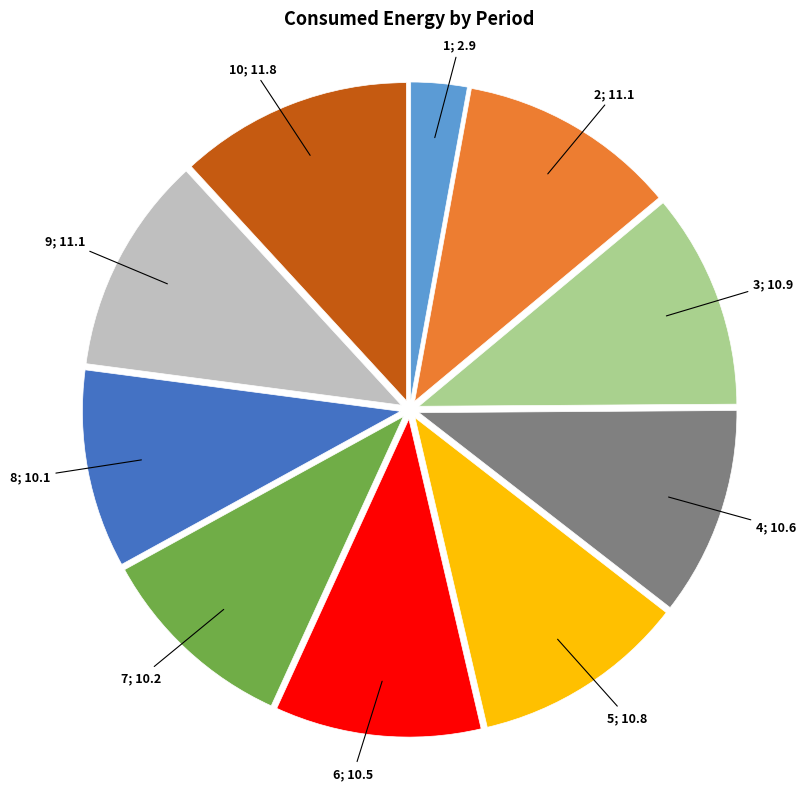

Is there any slice that represents more than half of the pie?

No